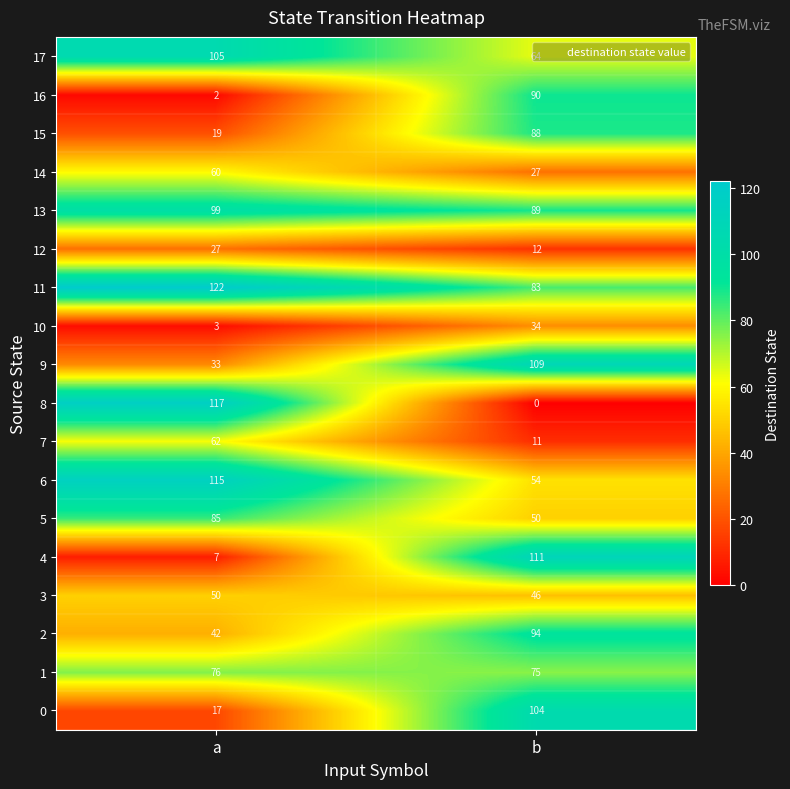

What is the sum of the 14 values at a and b?

87